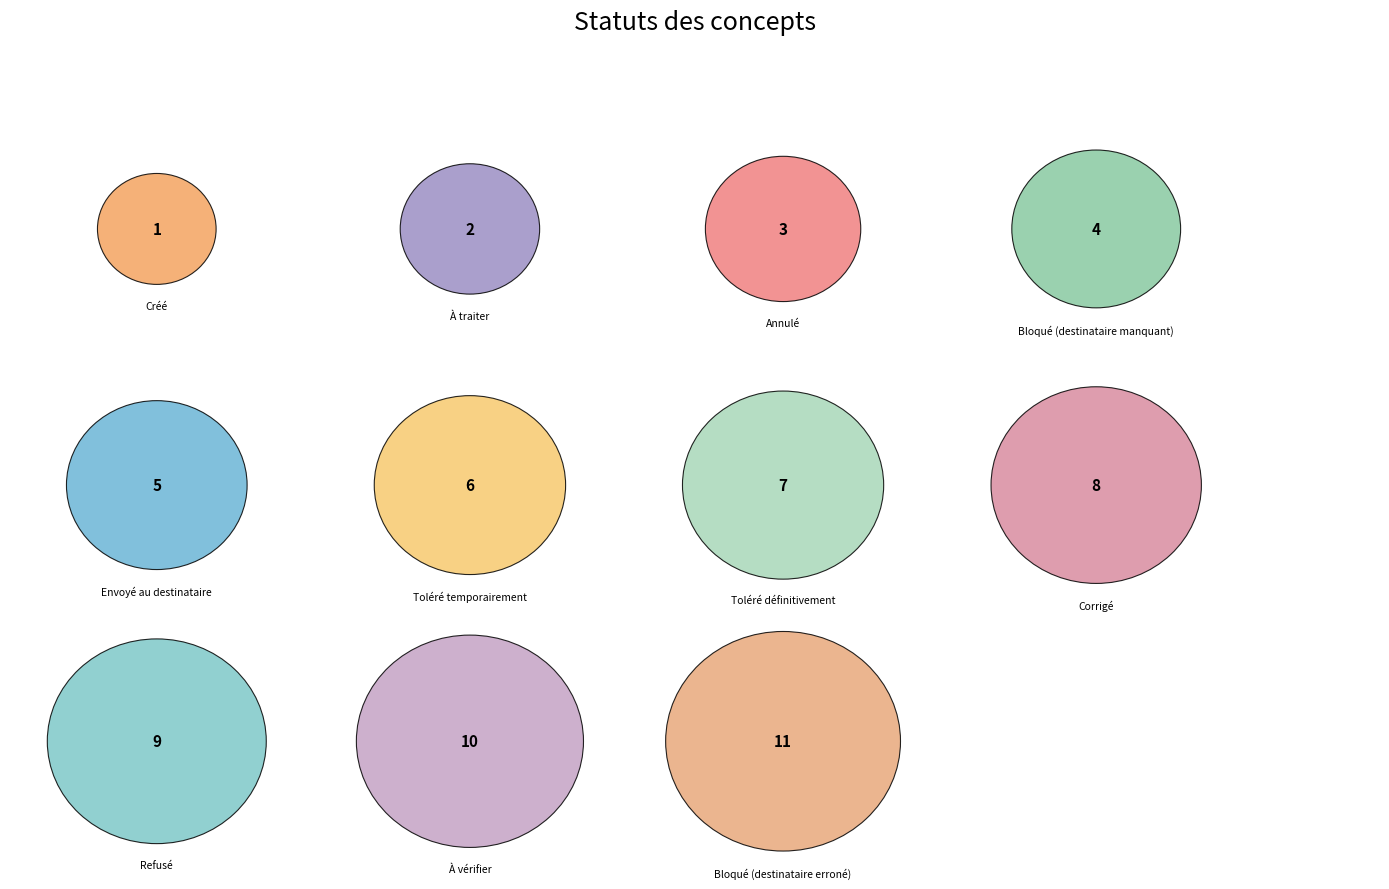

What is the smallest slice in the pie chart?

Créé